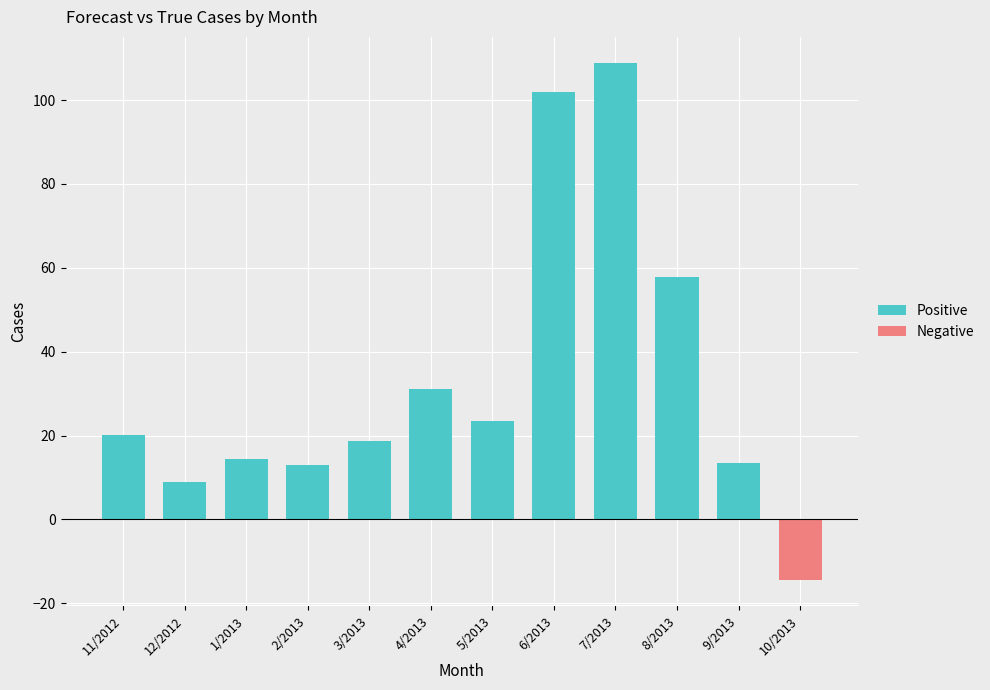

What is the minimum value for Positive?

9.0